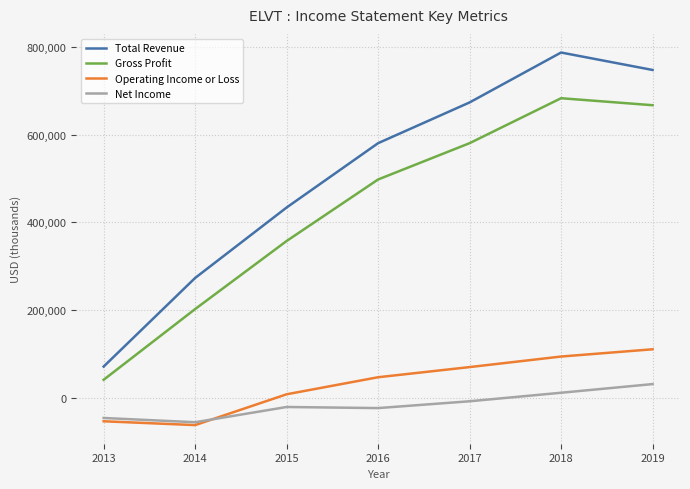

True or false: Operating Income or Loss and Net Income intersect in this chart.

True